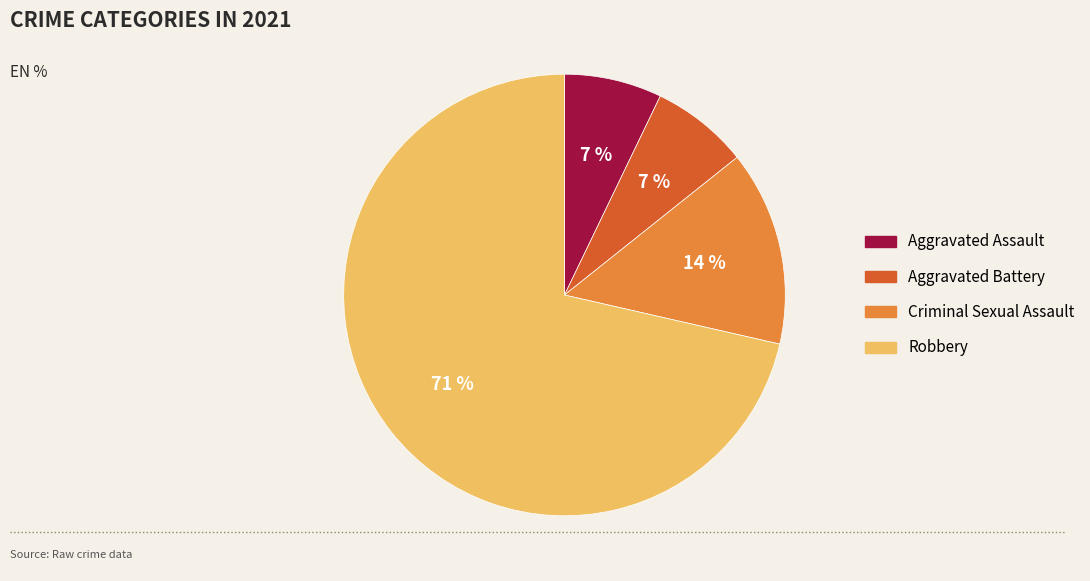

Which has a higher value, Aggravated Battery or Robbery?

Robbery